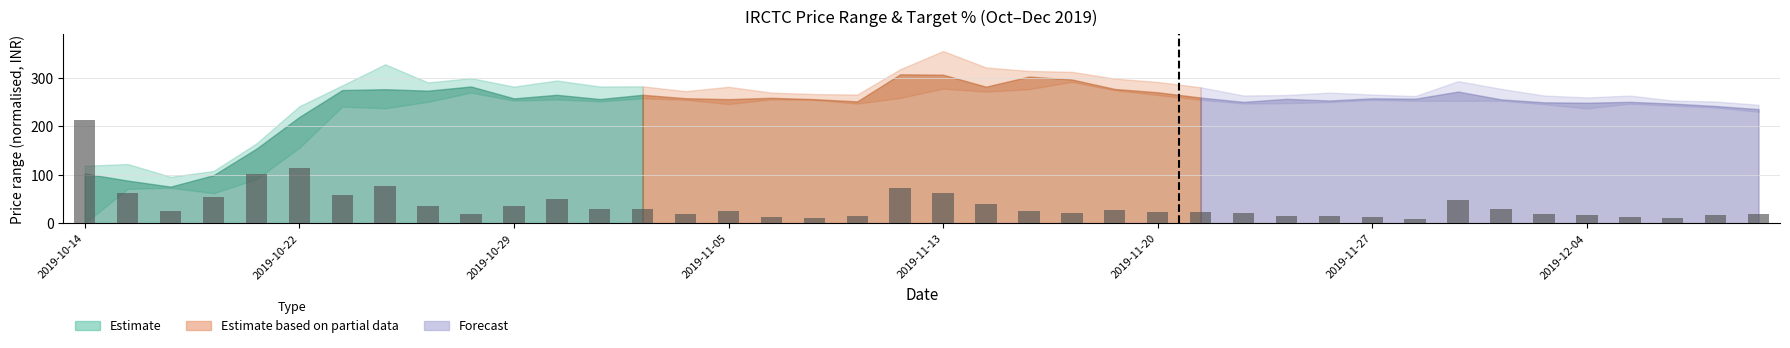

What is the minimum value shown in the chart?

8.8